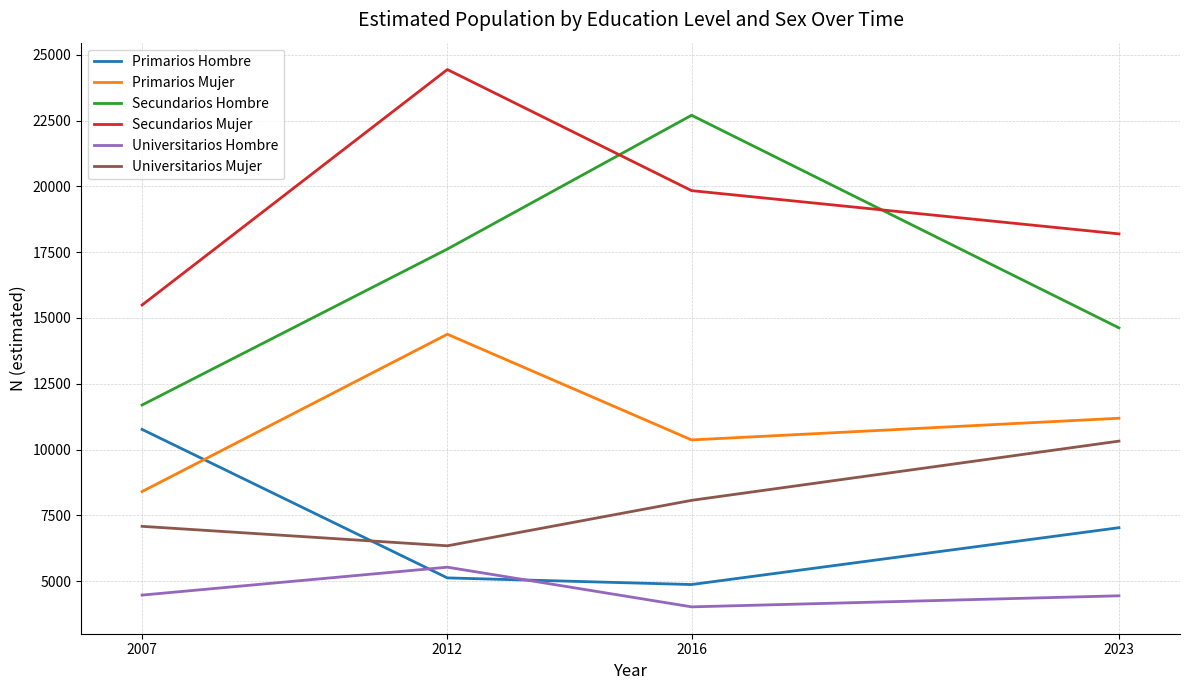

What is the sum of the Primarios Hombre values at 2016 and 2007?

15643